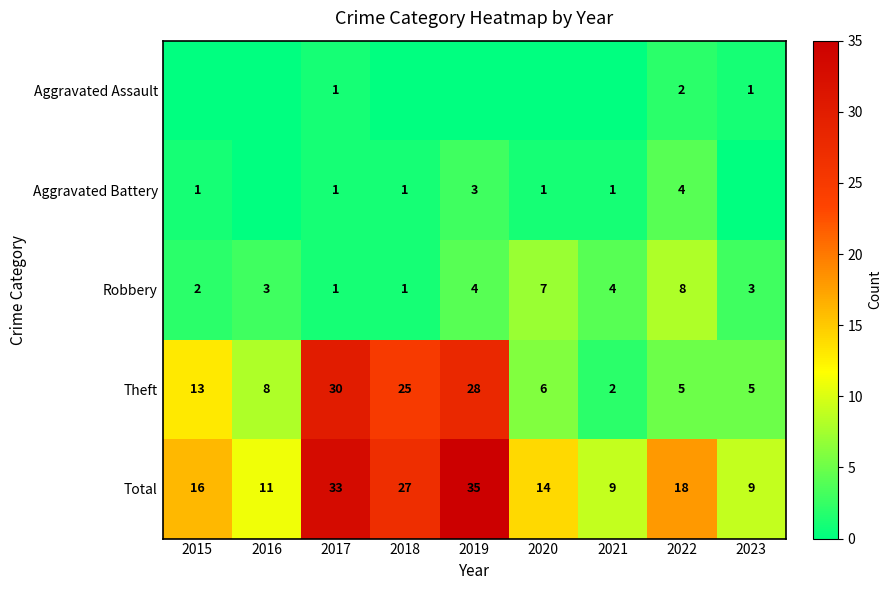

Which category has the lowest value in the Theft series?

2021